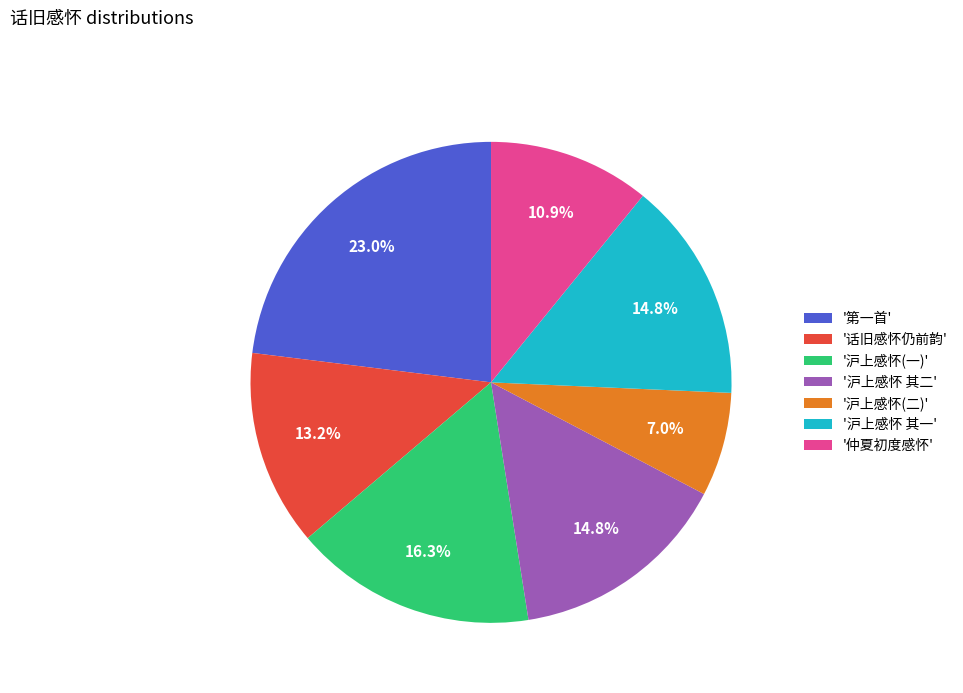

Which category has the biggest portion of the pie?

'第一首'